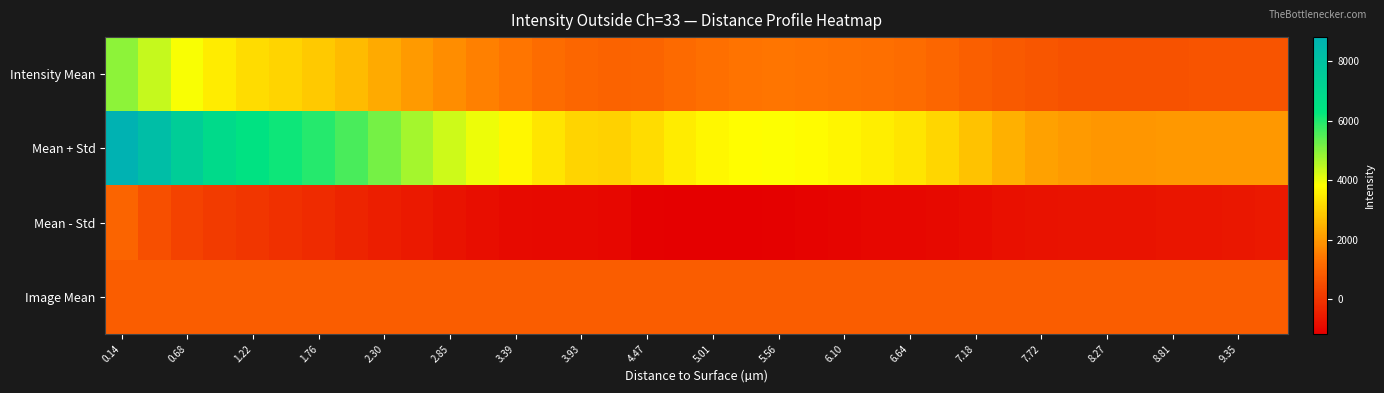

At which category does the chart reach its minimum across all series?

5.01